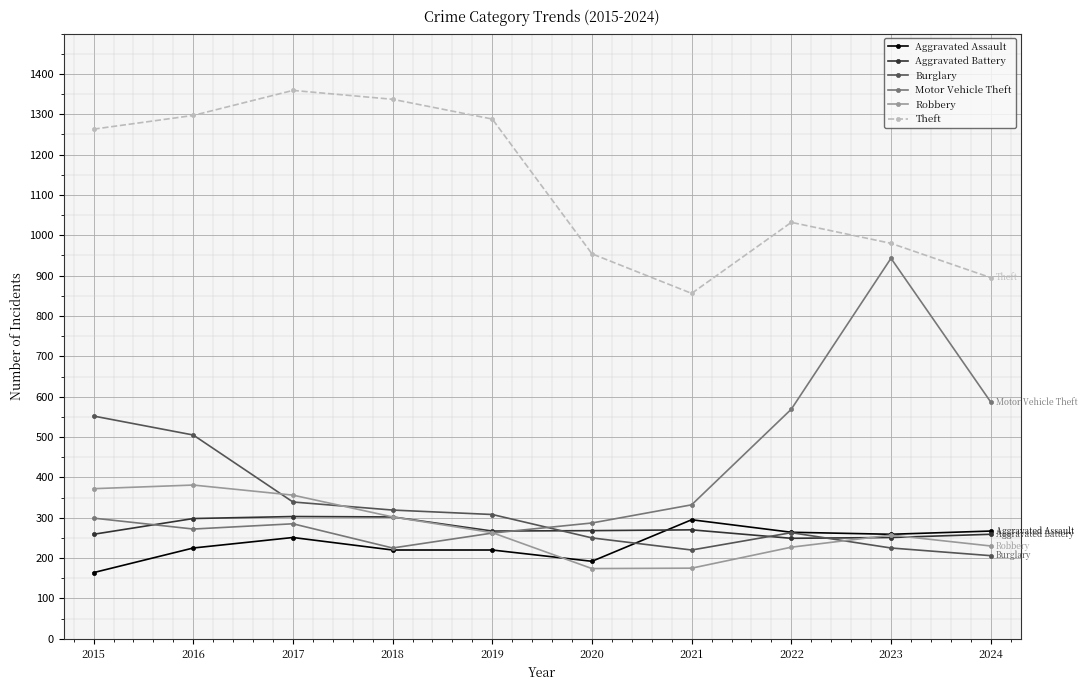

At how many categories does at least one series exceed 1113?

5